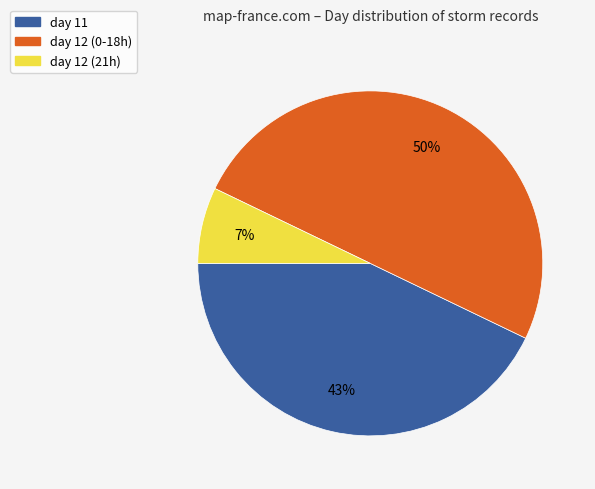

To the nearest percent, what is the difference between the largest and smallest slice percentages?

43%